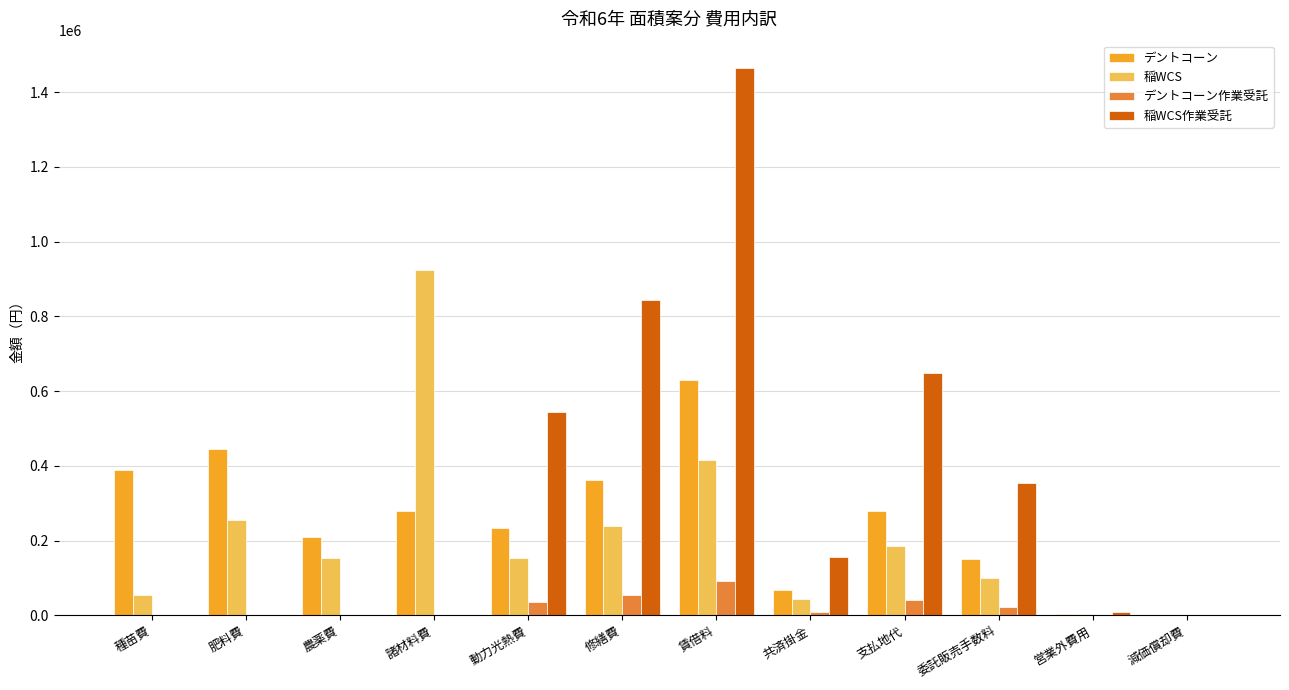

At which label is 稲WCS closest to 461399?

賃借料